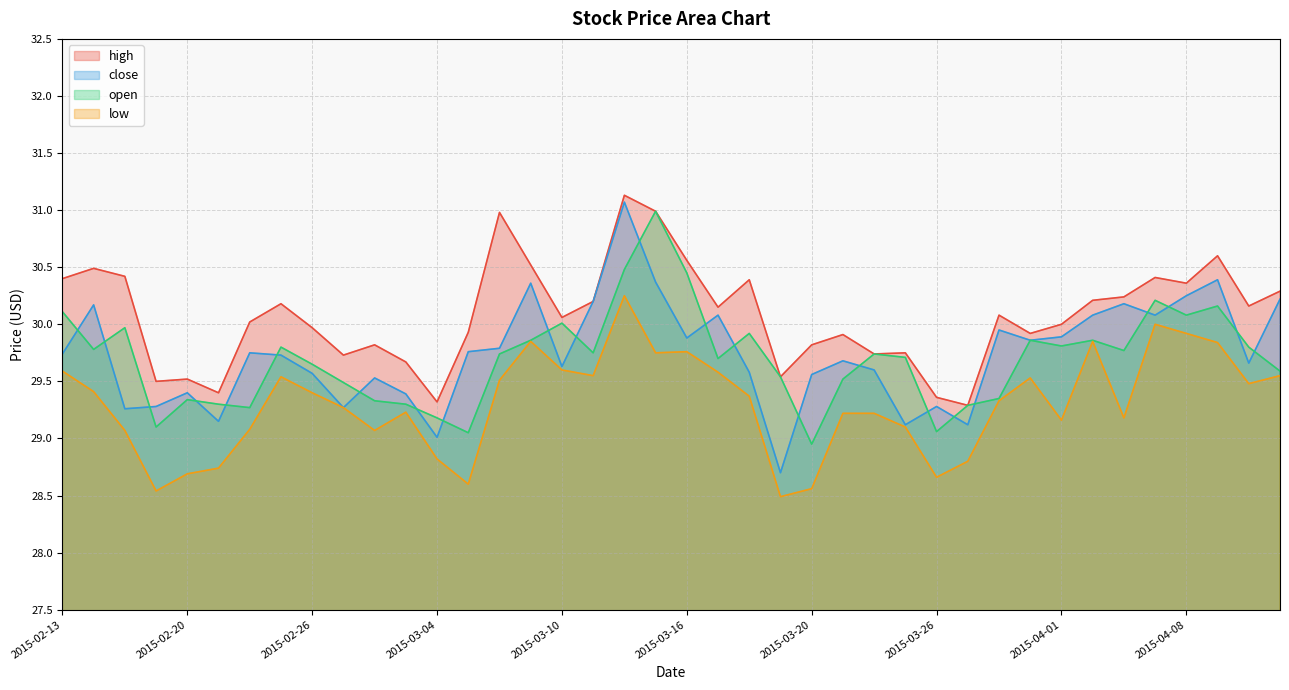

At which category does low reach its first local peak?

2015-02-25